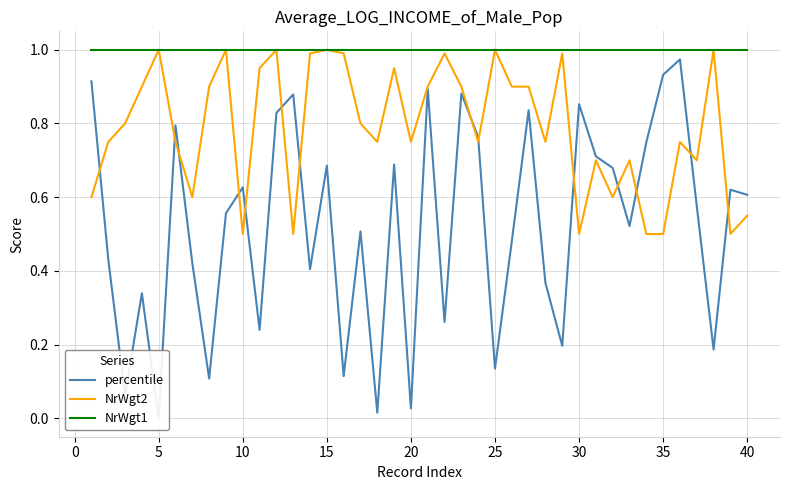

What is the maximum value for NrWgt1?

1.0